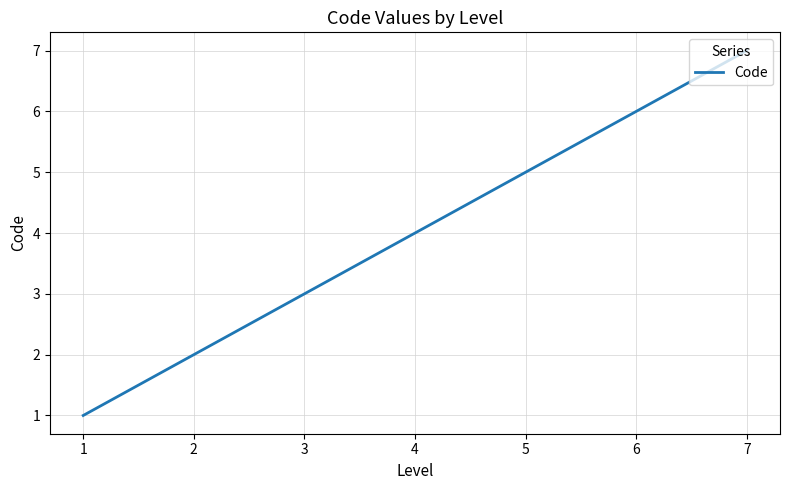

What is the change in value from 2 to 4?

+2